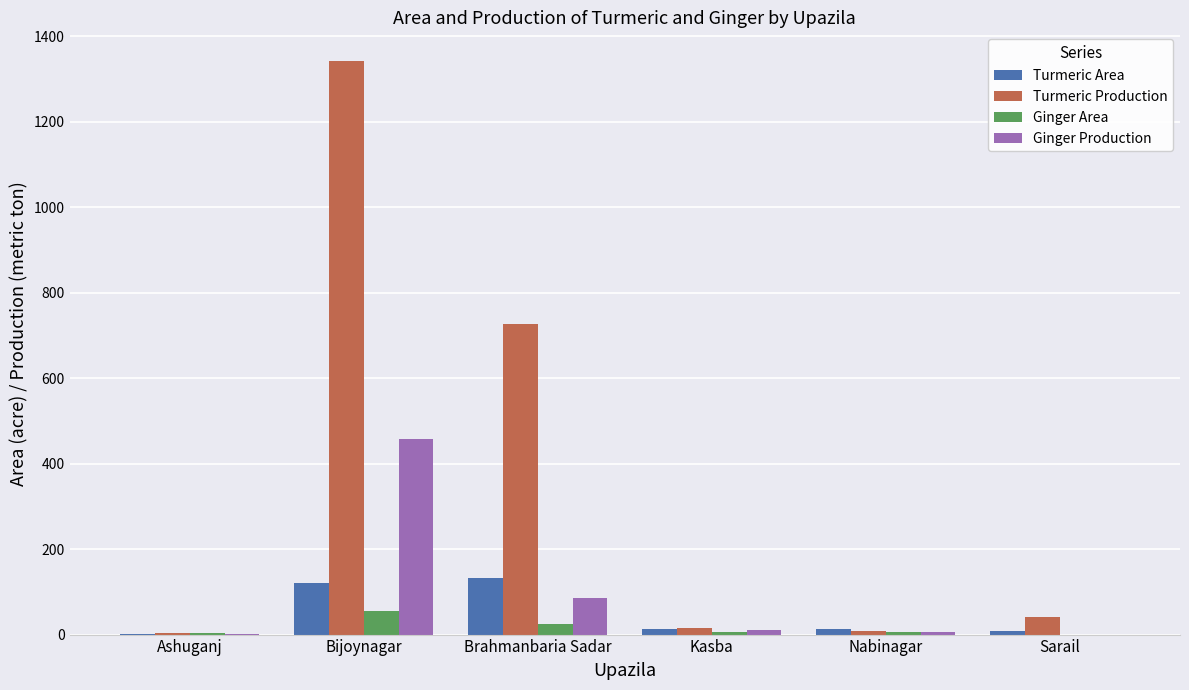

What is the sum of all Ginger Area values?

94.2